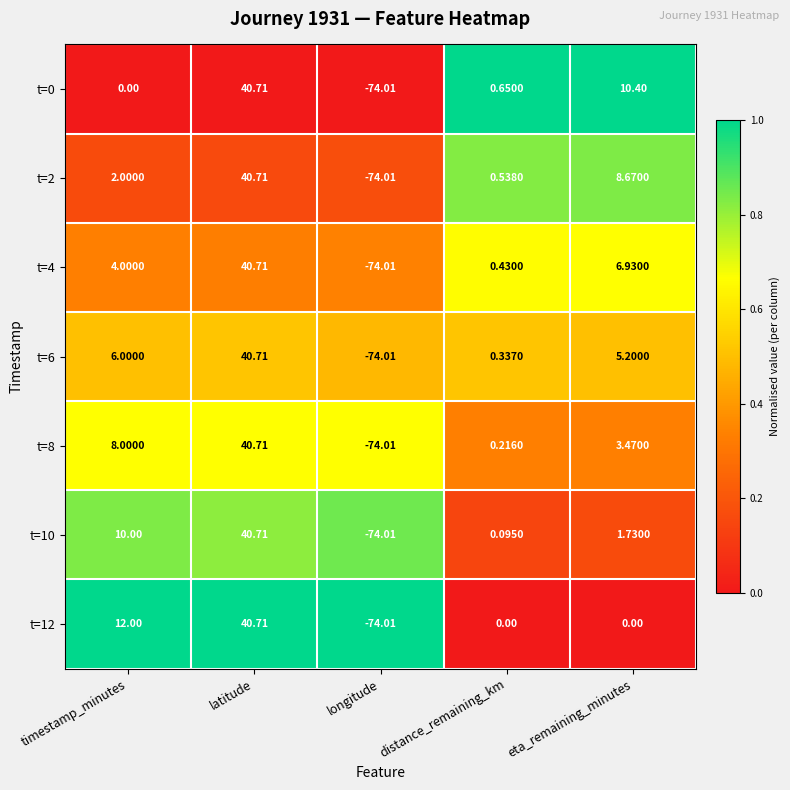

At how many categories does at least one series exceed 0?

4